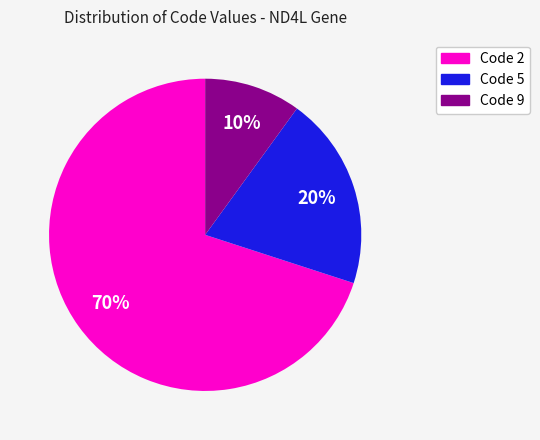

How many segments does this pie chart have?

3